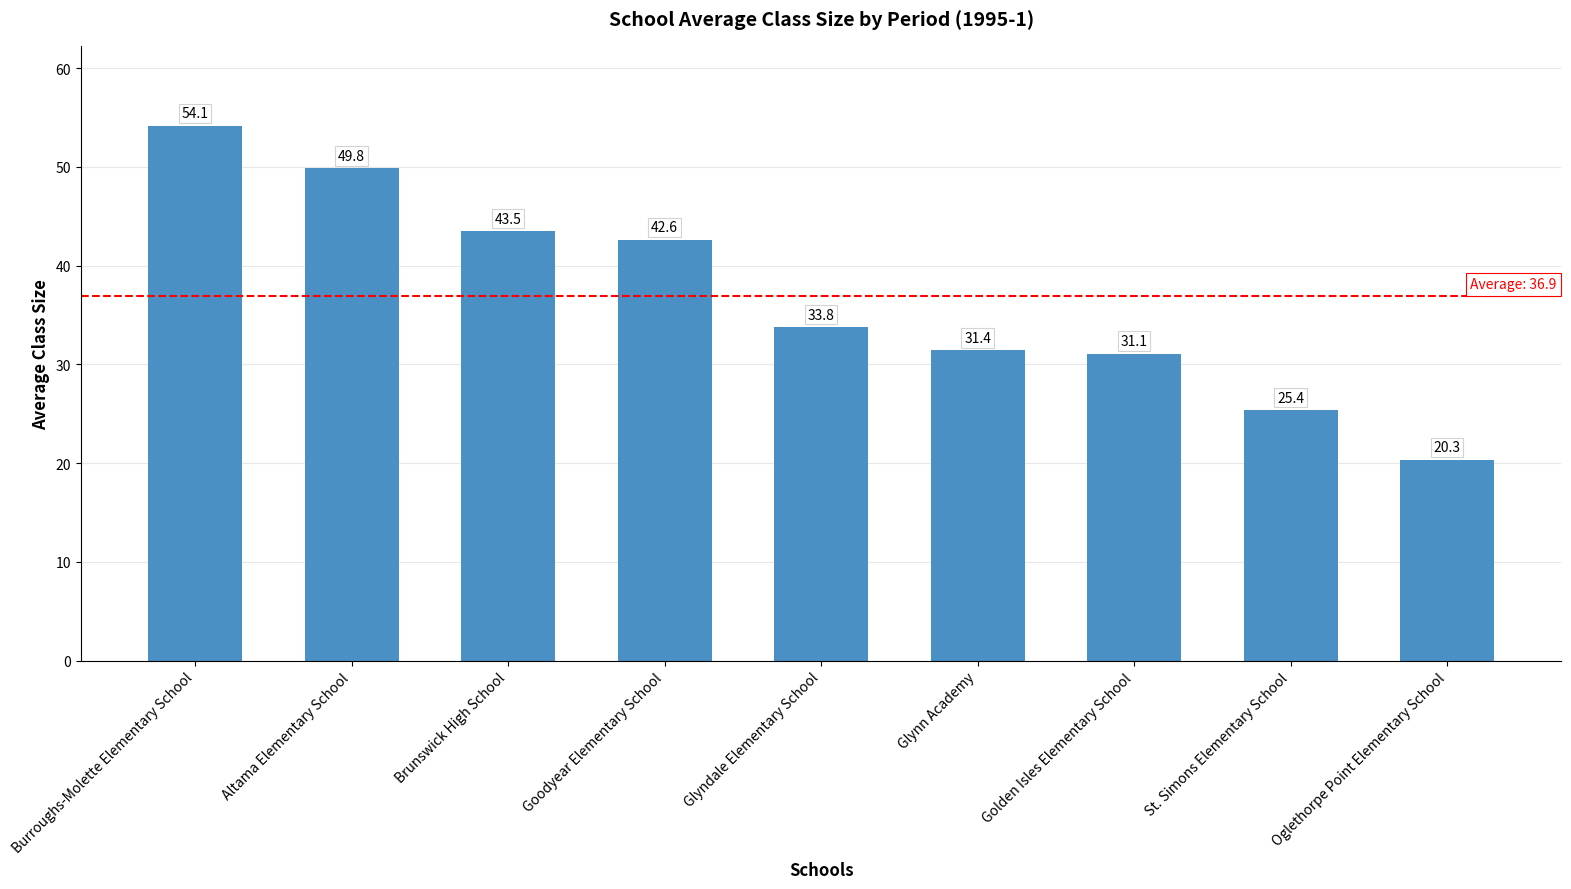

What is the smallest value displayed?

20.3